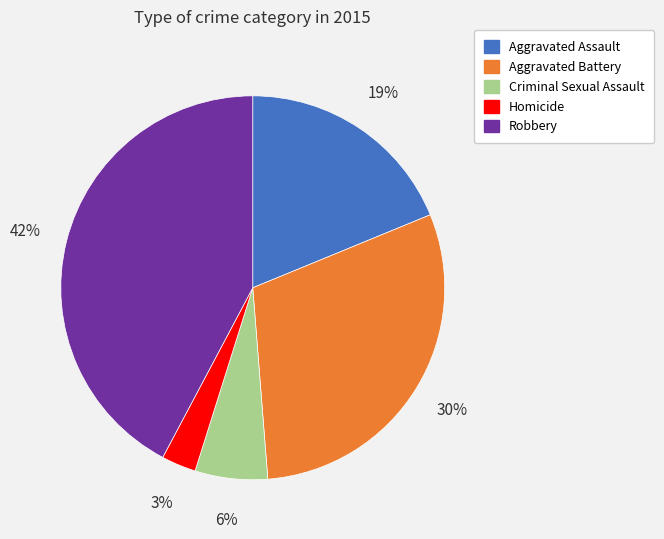

To the nearest percent, what percentage of the pie is Criminal Sexual Assault?

6%